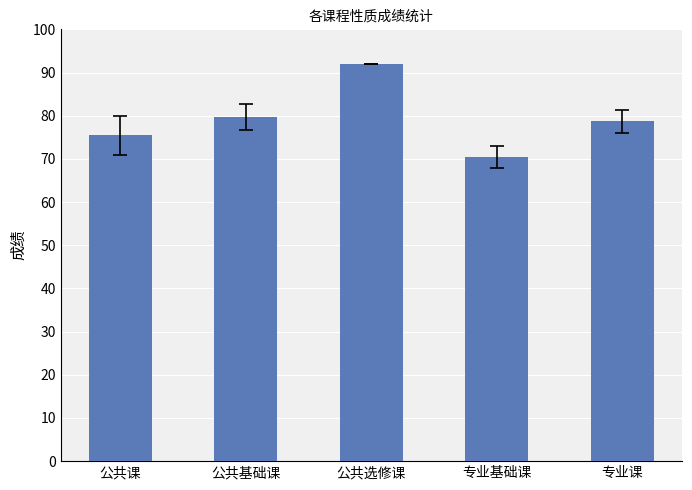

Rank the categories by value from lowest to highest.

专业基础课, 公共课, 专业课, 公共基础课, 公共选修课